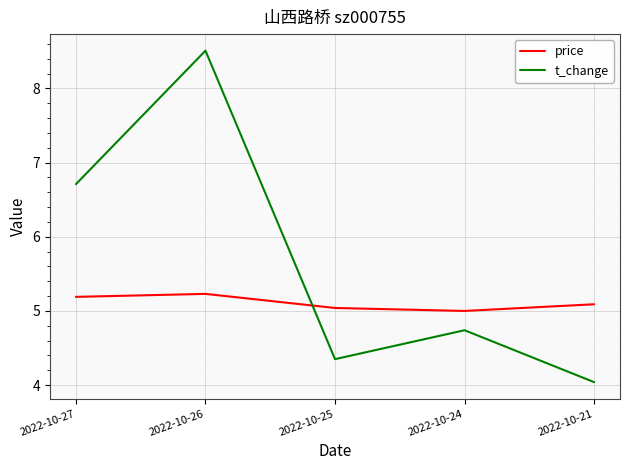

True or false: t_change has a value of 4.7 at 2022-10-24.

True